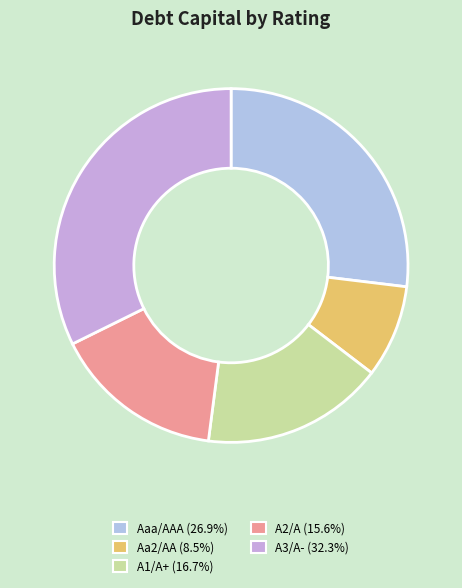

Count the number of slices in the pie.

5